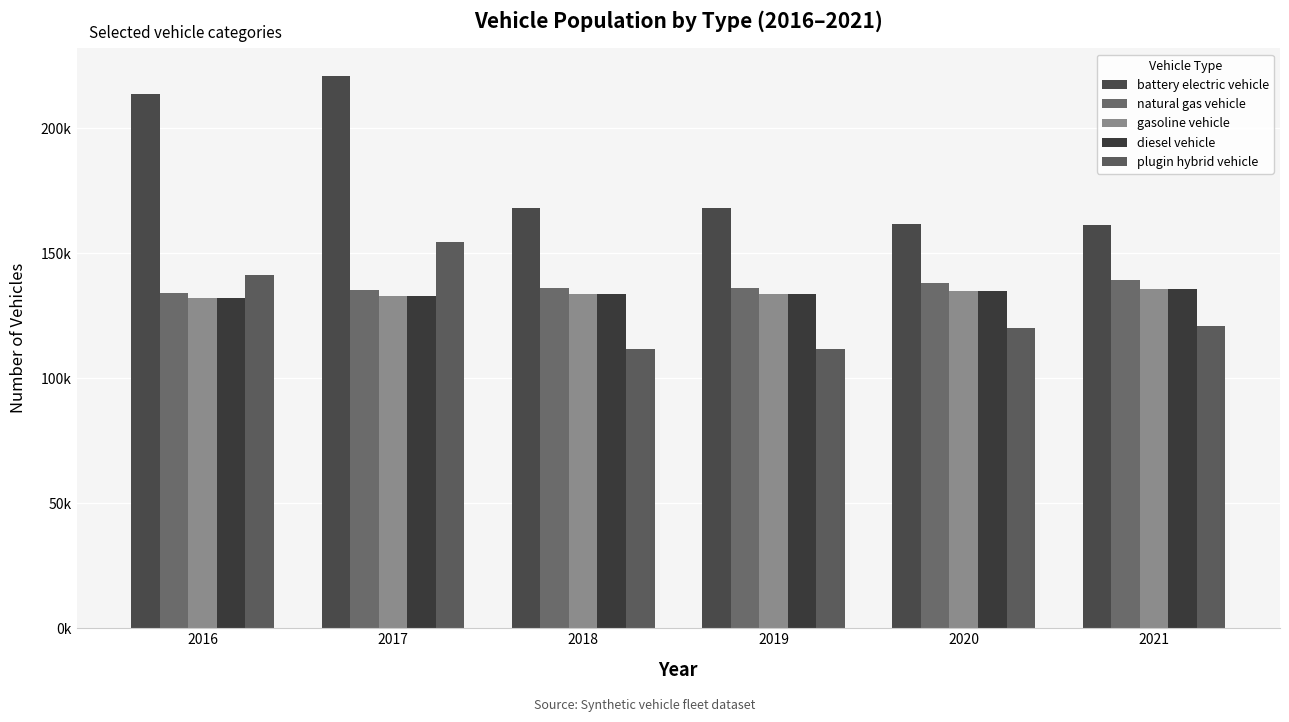

What value does the plugin hybrid vehicle series have at 2017?

154404.1